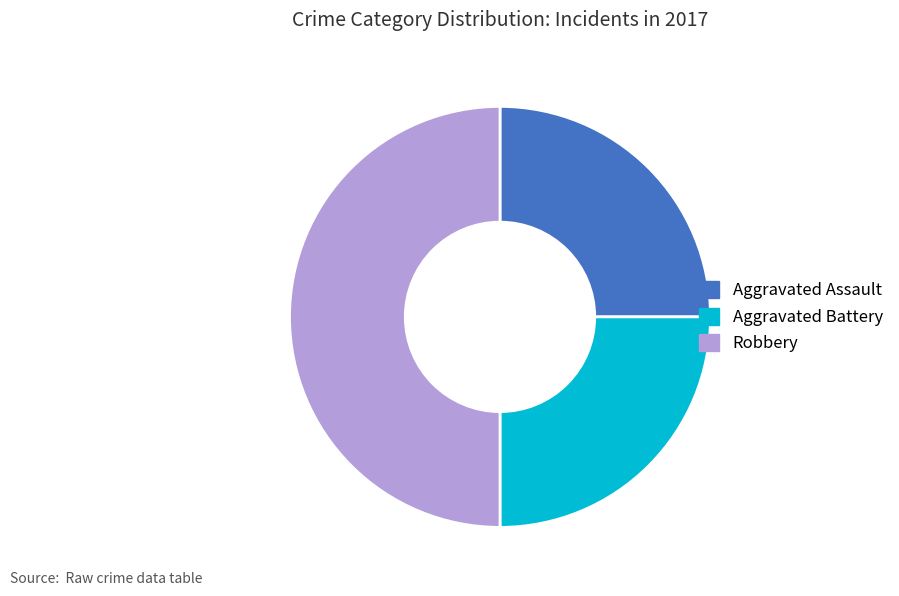

The Aggravated Assault slice represents 38% of the pie. True or false?

False